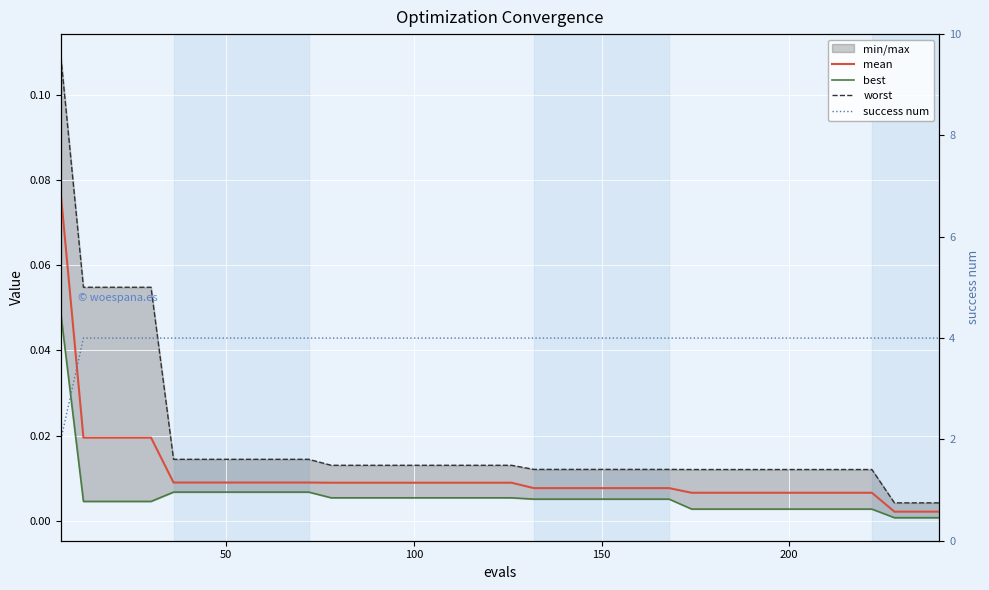

How many lines are shown in the chart?

4